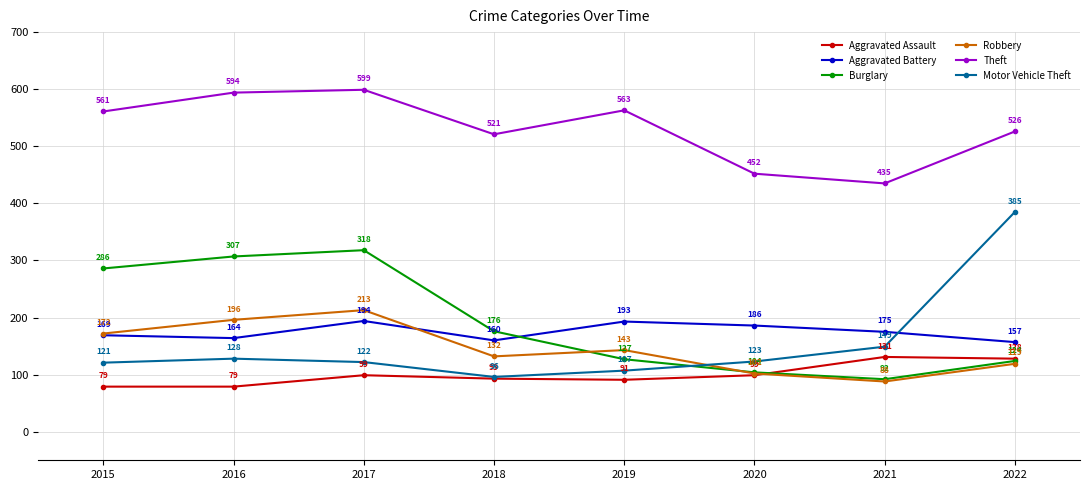

True or false: Motor Vehicle Theft has a value of 45 at 2016.

False